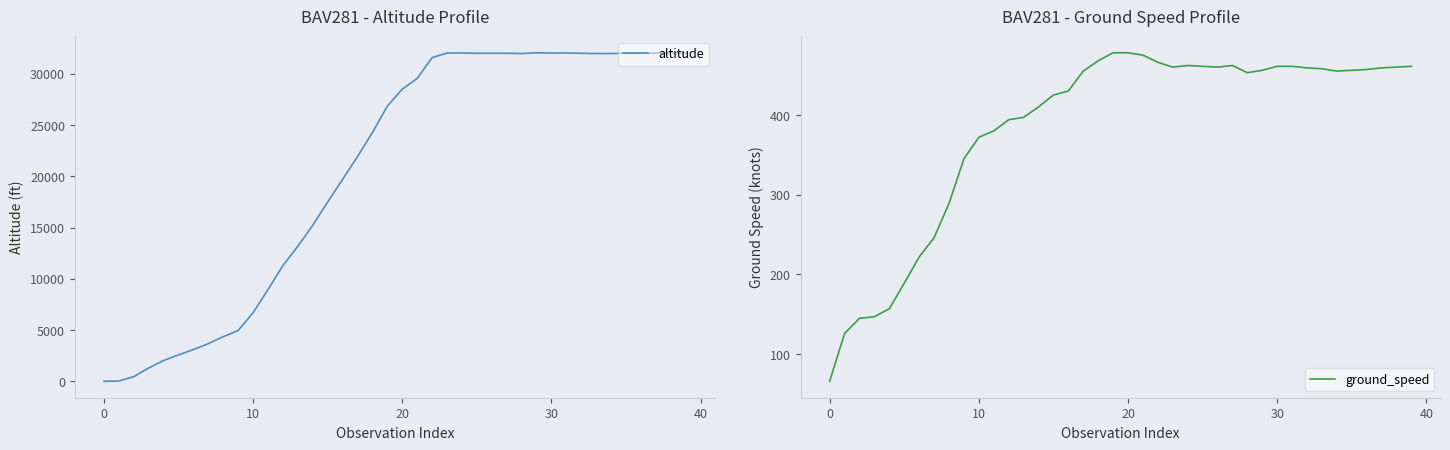

Is the value of altitude at 19 greater than the value of ground_speed at 15?

Yes